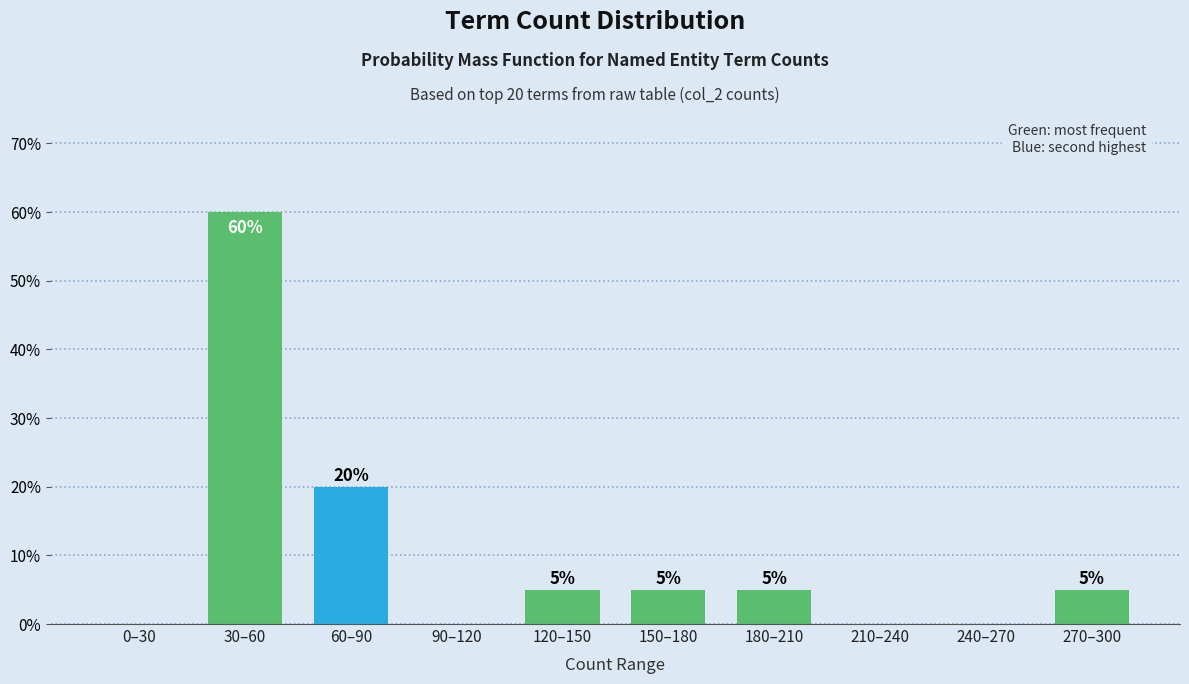

Reading left to right, what are all the values shown in this chart?

0–30=0	30–60=60	60–90=20	90–120=0	120–150=5	150–180=5	180–210=5	210–240=0	240–270=0	270–300=5